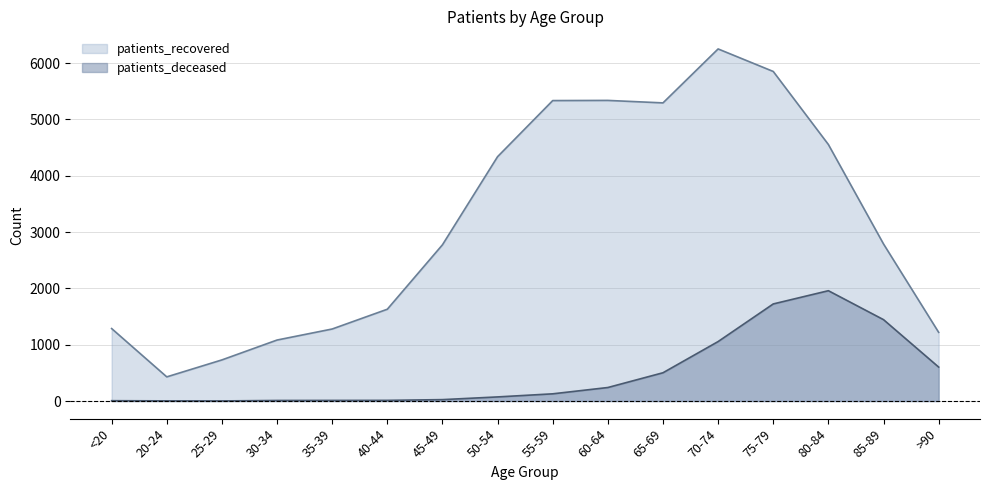

Does the chart display data point markers on the line(s)?

No